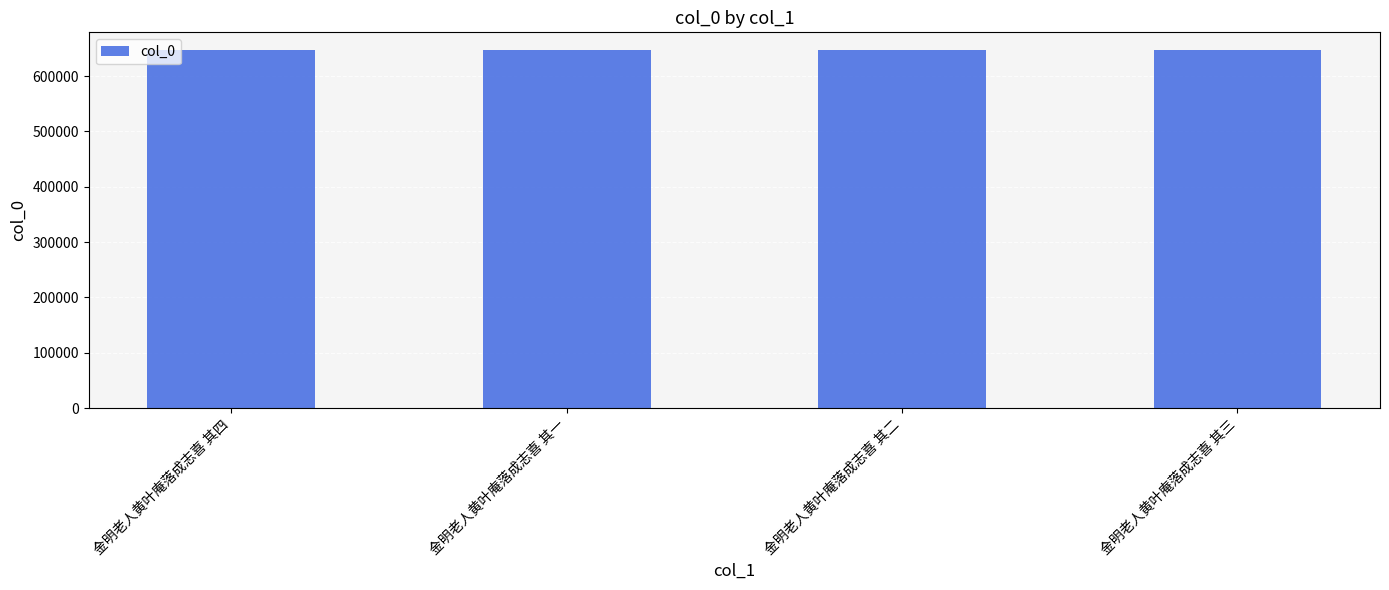

Approximately how many times larger is the value at 金明老人黄叶庵落成志喜 其四 compared to 金明老人黄叶庵落成志喜 其一?

1.0